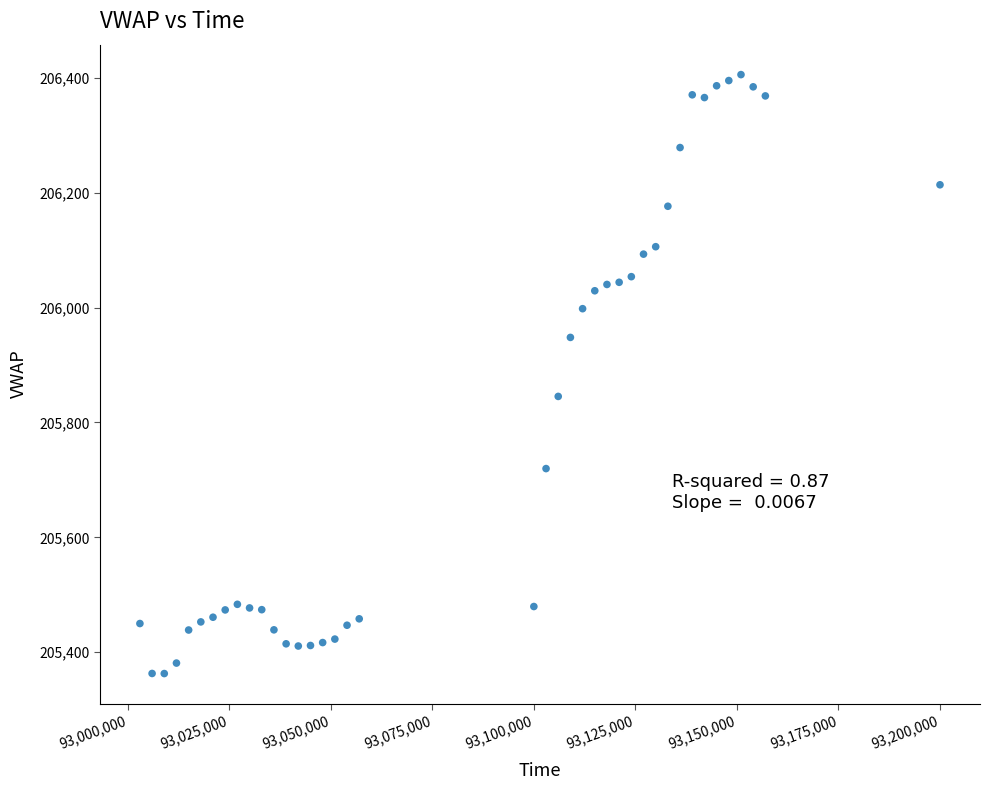

What Y value in the scatter plot is closest to 205884?

205845.3